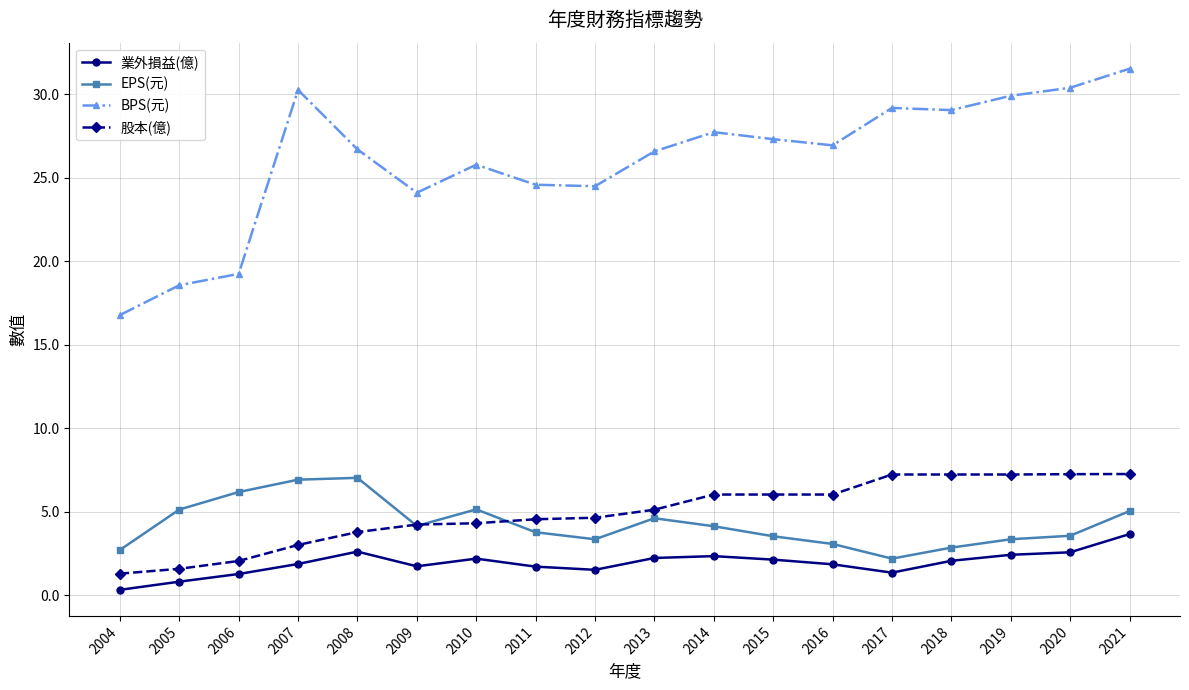

Where is the first local minimum for 業外損益(億)?

2009